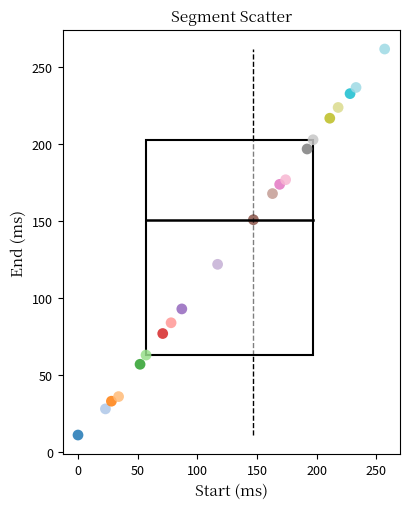

What is the range of X values (max minus min)?

257